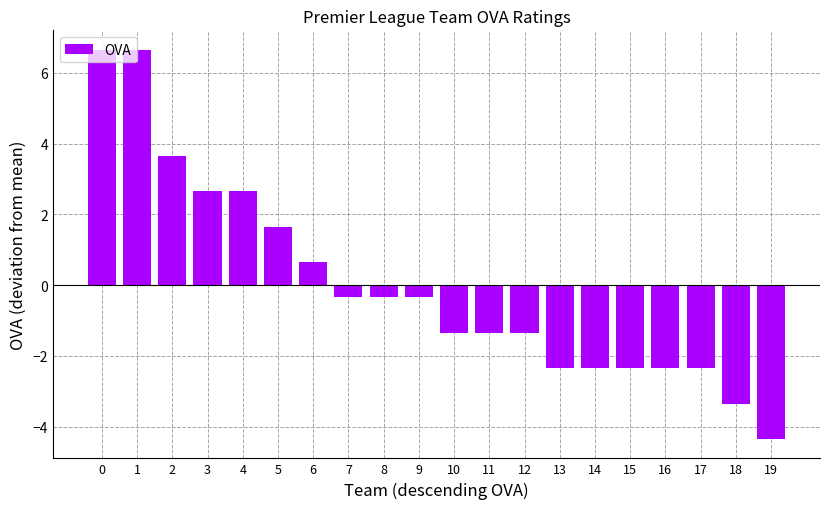

Reading right to left, what are all the values shown in this chart?

-4.3	-3.3	-2.3	-2.3	-2.3	-2.3	-2.3	-1.3	-1.3	-1.3	-0.3	-0.3	-0.3	0.7	1.7	2.7	2.7	3.7	6.7	6.7